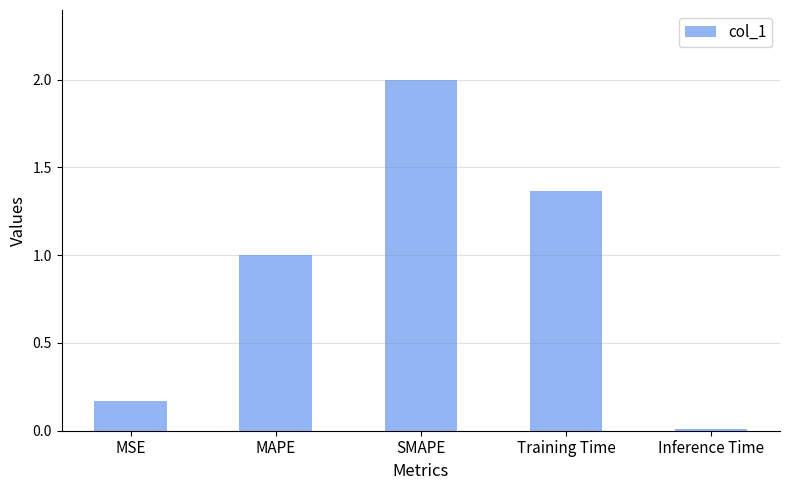

Rank the categories by value from lowest to highest.

Inference Time, MSE, MAPE, Training Time, SMAPE